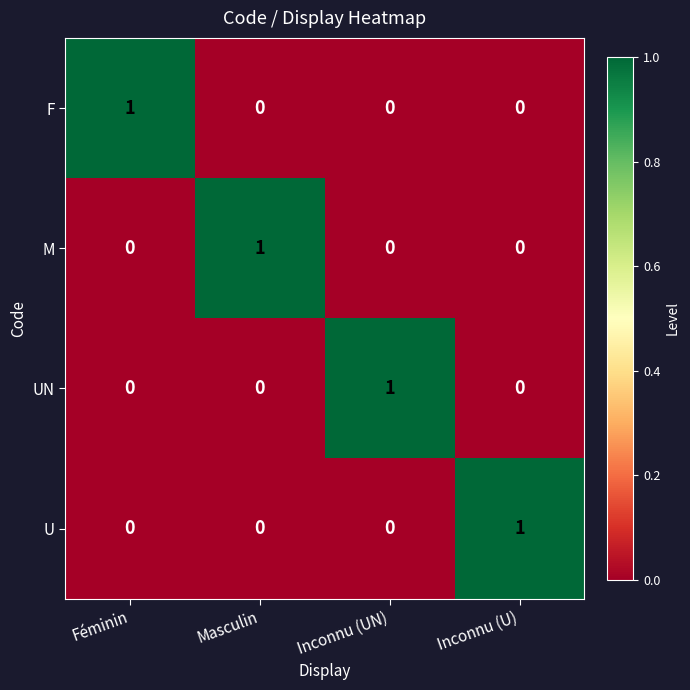

Count the number of data series in this chart.

4